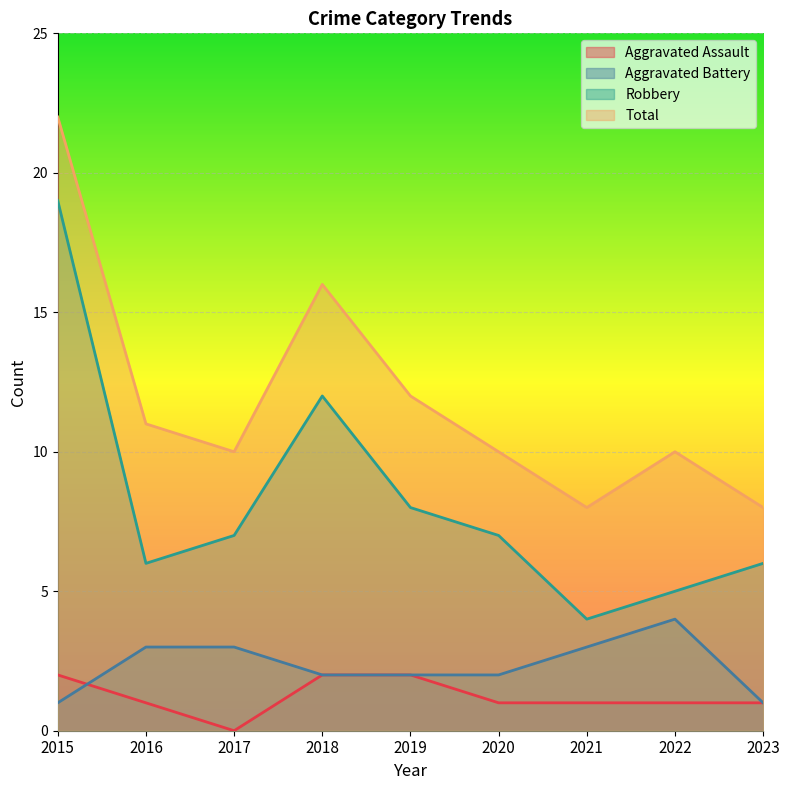

How many data points does each series have?

9